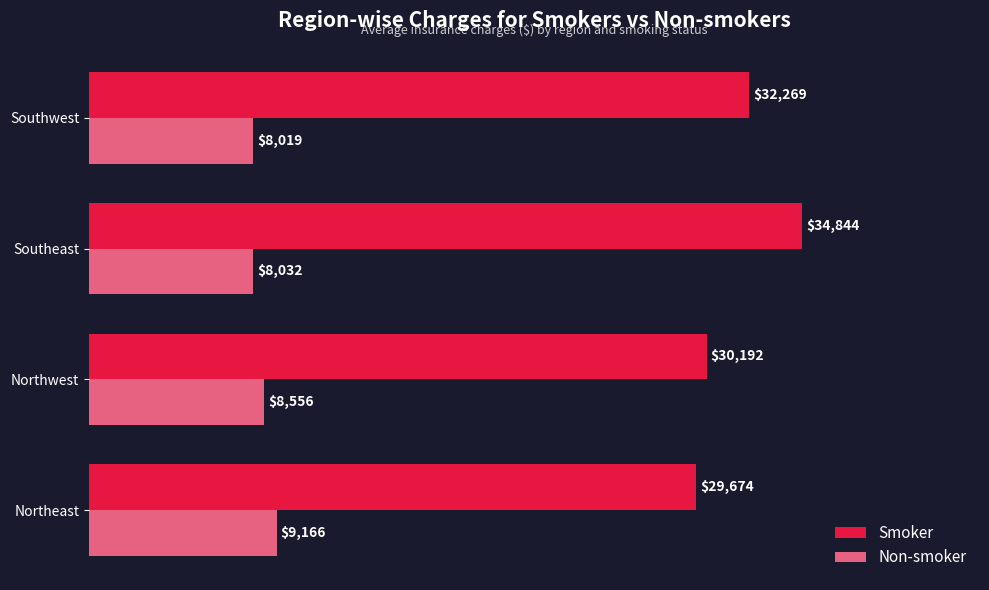

Which category has the lowest value across all series?

Southwest